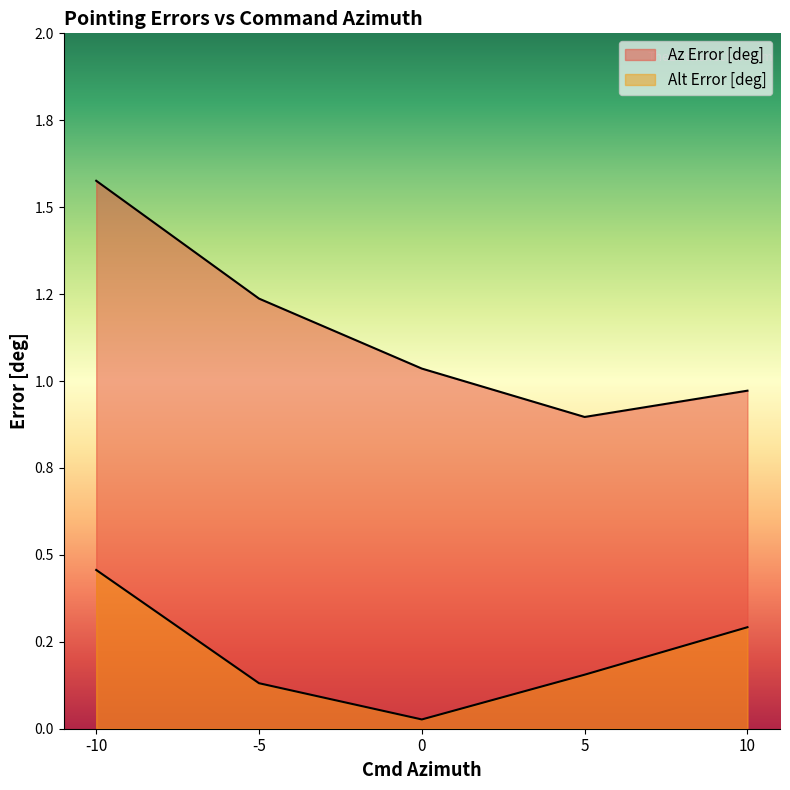

What is the minimum value for Az Error [deg]?

0.9